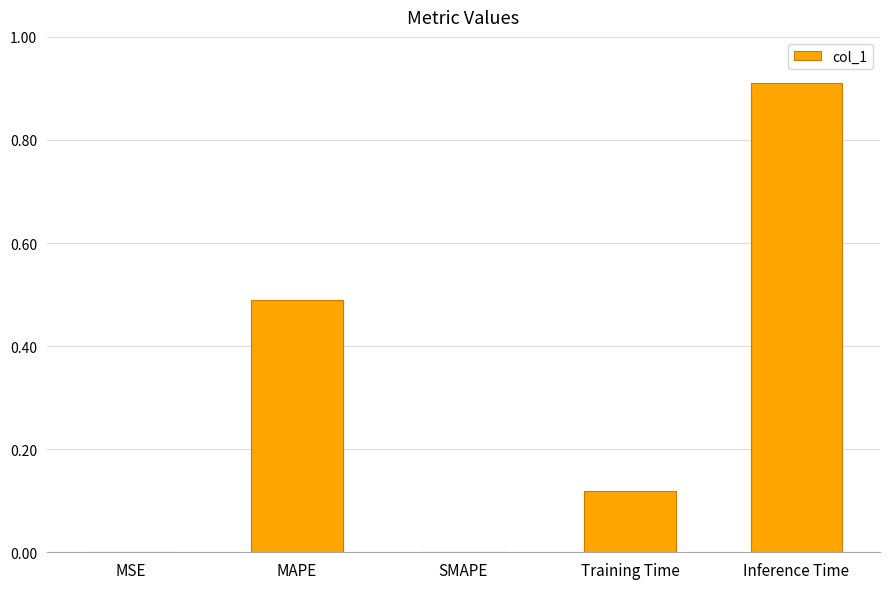

Which has a higher value, SMAPE or Inference Time?

Inference Time